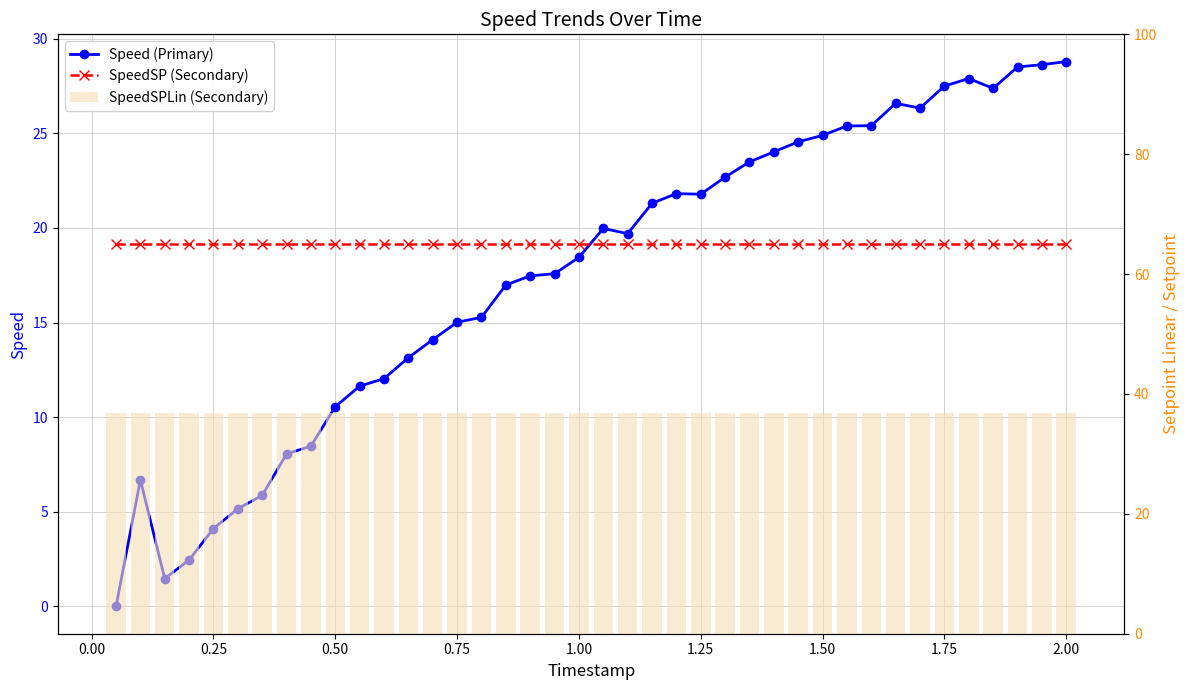

How many groups of bars are there?

40